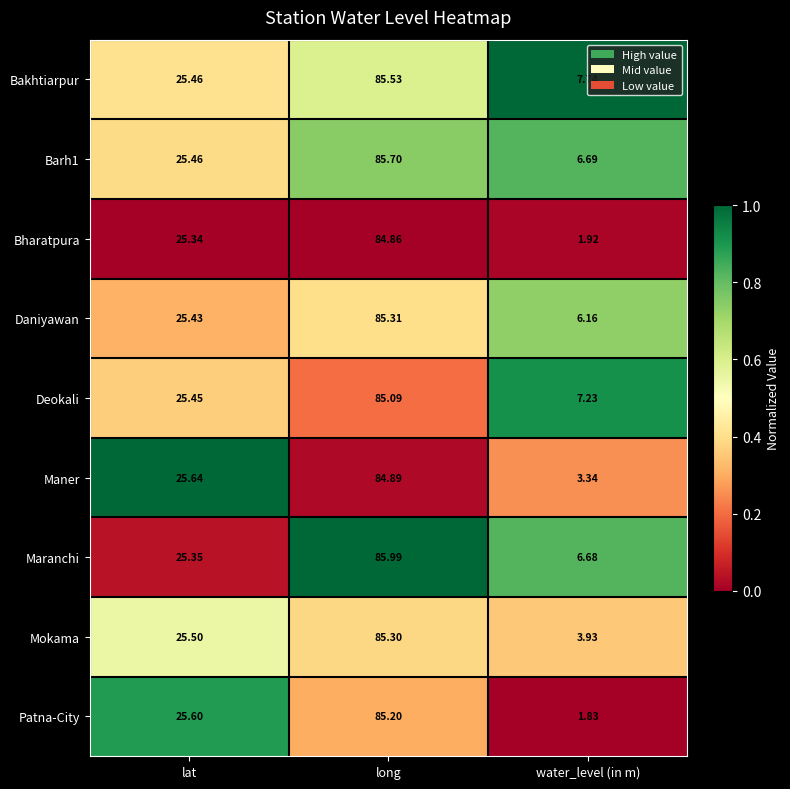

List the labels in order of Patna-City value, largest first.

long, lat, water_level (in m)